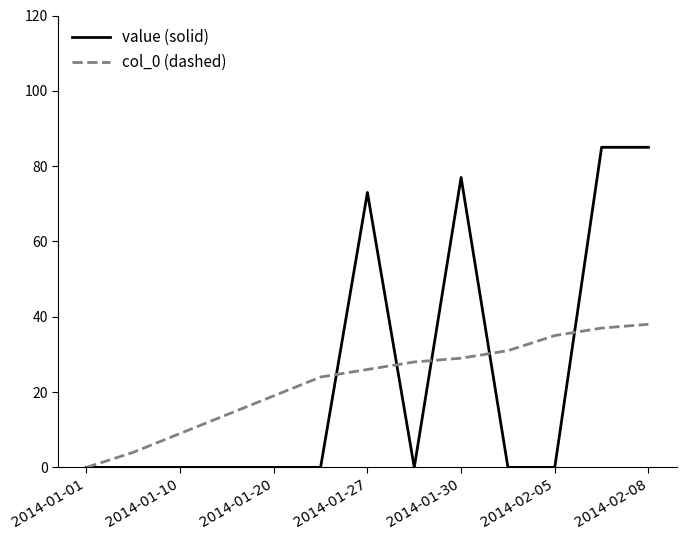

Rank the series by their maximum value, from lowest to highest.

col_0 (dashed), value (solid)